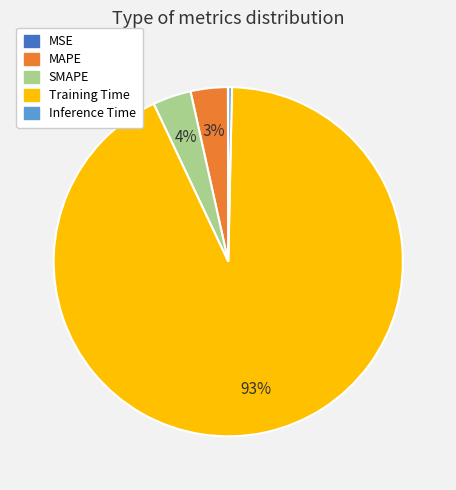

The SMAPE slice represents 4% of the pie. True or false?

True